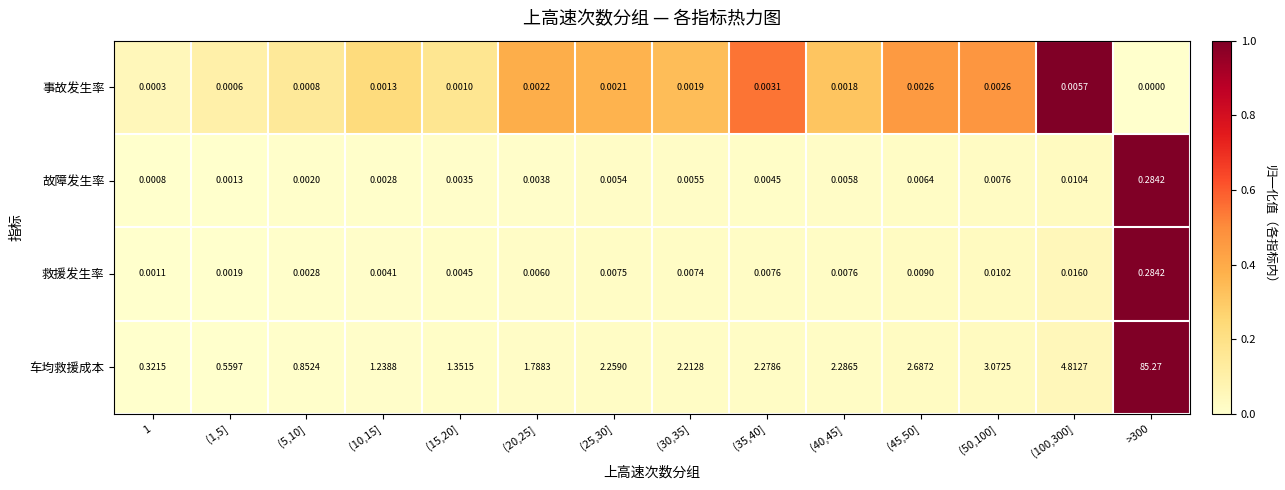

At (1,5], list the series in order from smallest to largest.

事故发生率, 故障发生率, 救援发生率, 车均救援成本